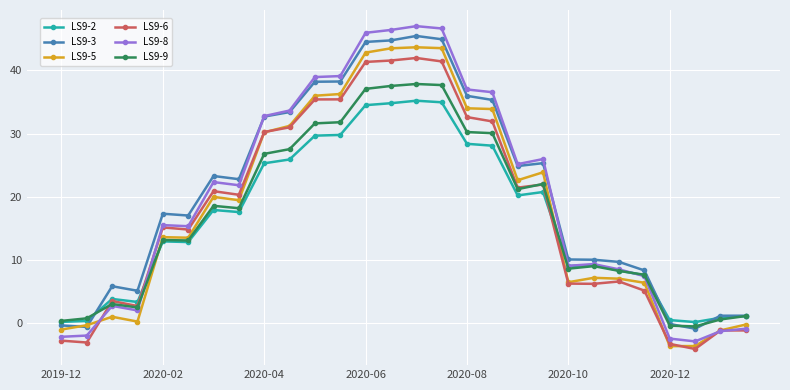

What is the highest value of the LS9-2 series?

35.2